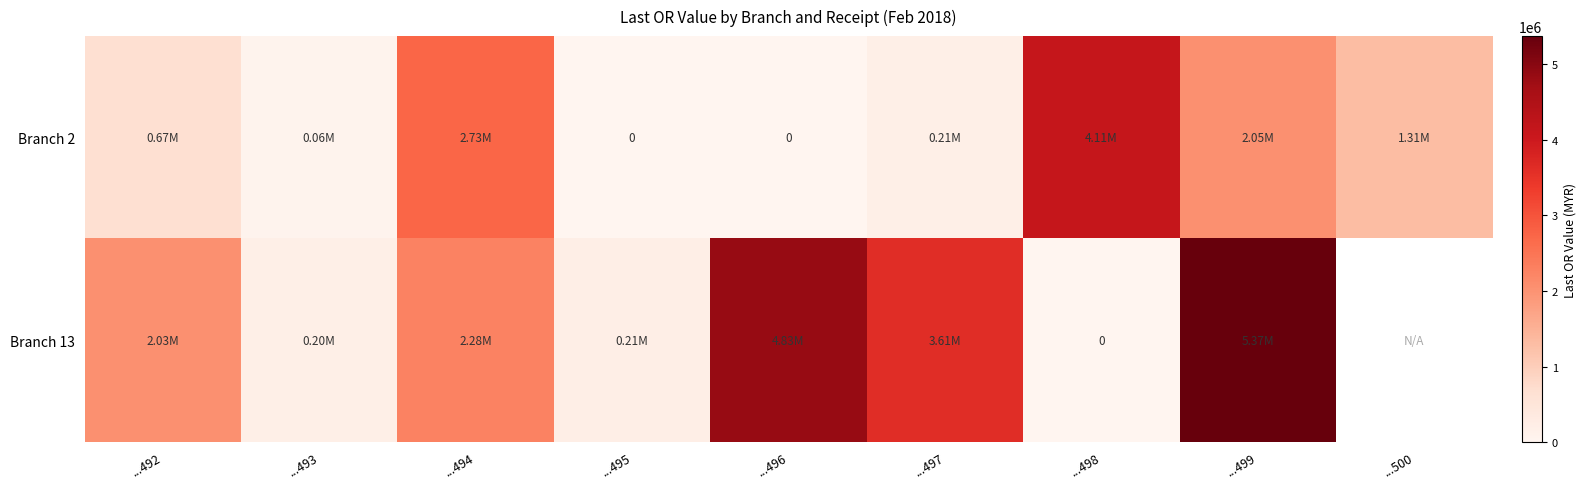

At which category is the sum across all series the highest?

...499